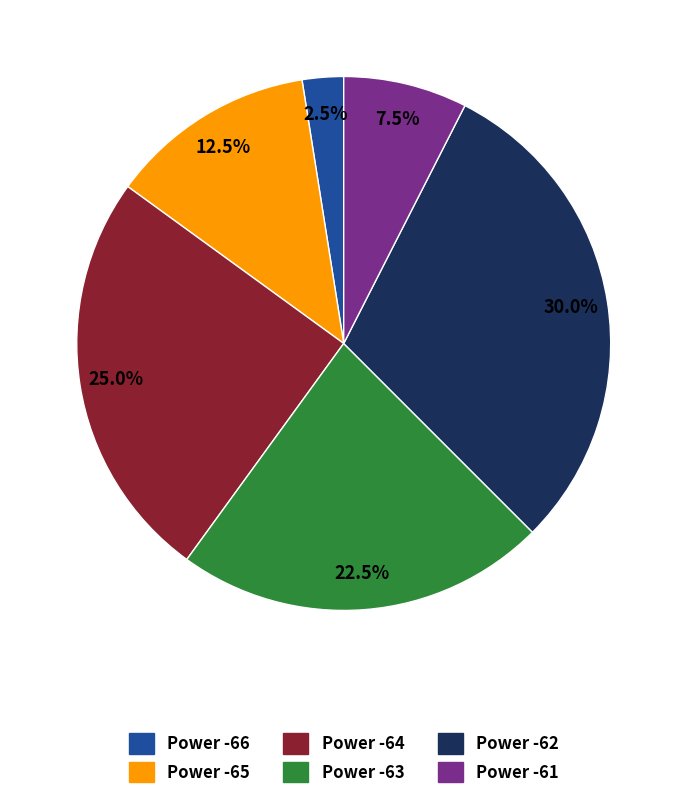

What percentage is NOT represented by Power -66?

97.5%